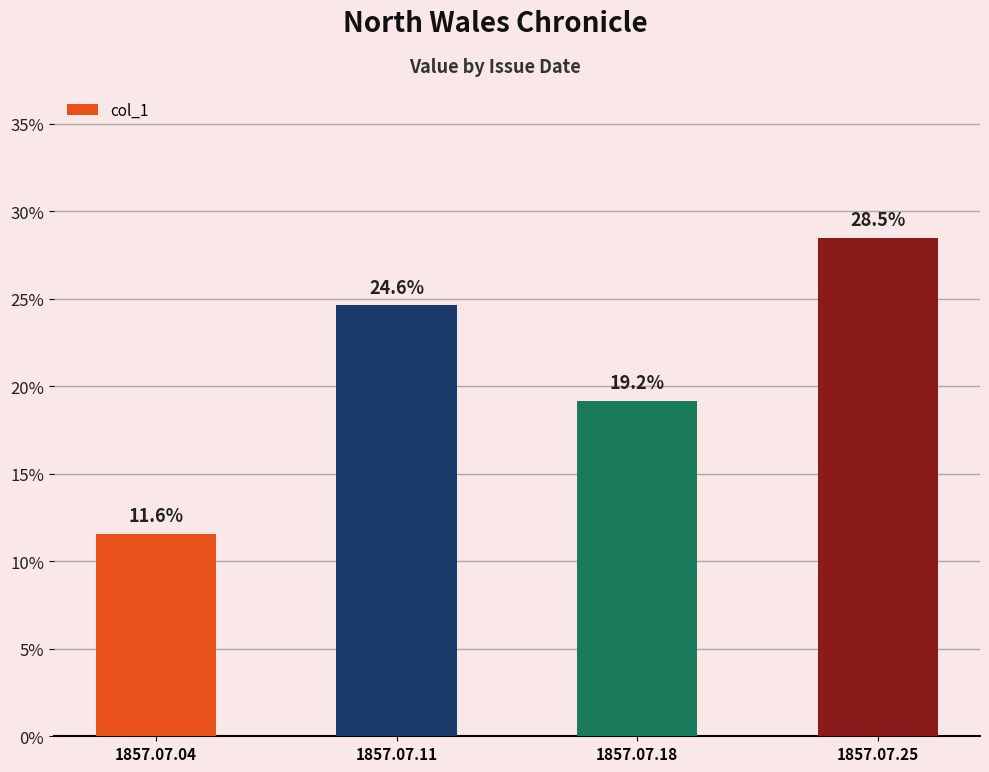

The value at 1857.07.11 is 0.2. True or false?

True